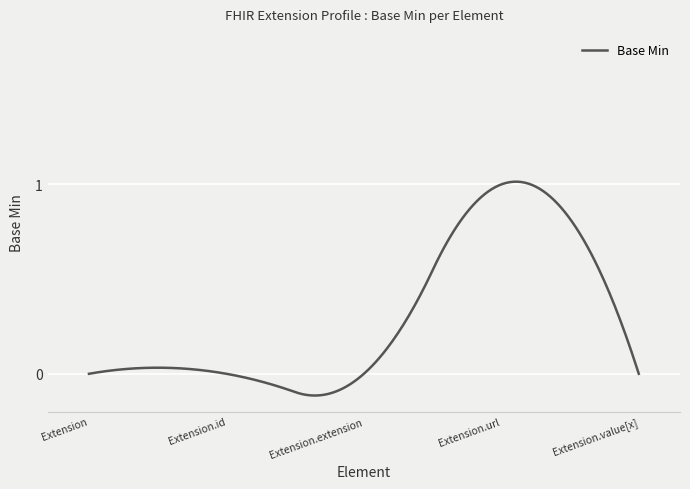

What is the difference between the maximum and minimum values?

1.1